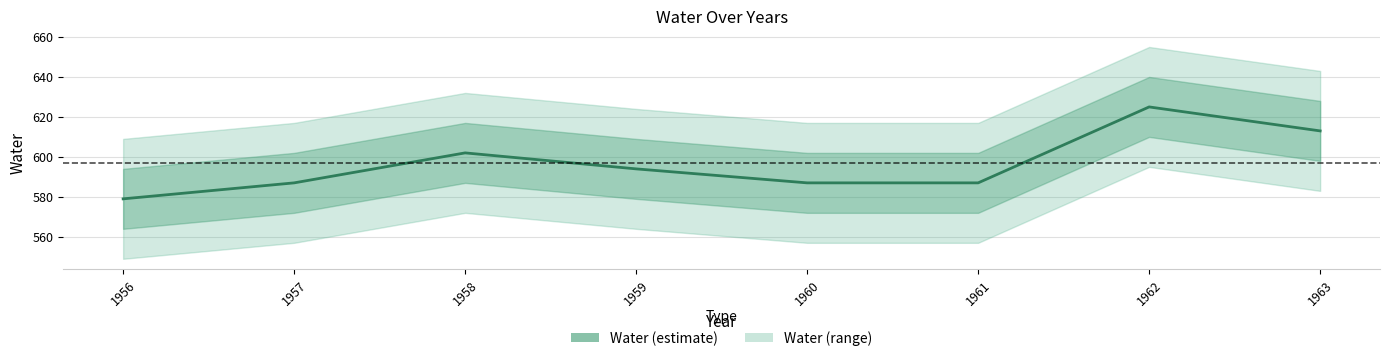

At which label is the value closest to 602?

1958